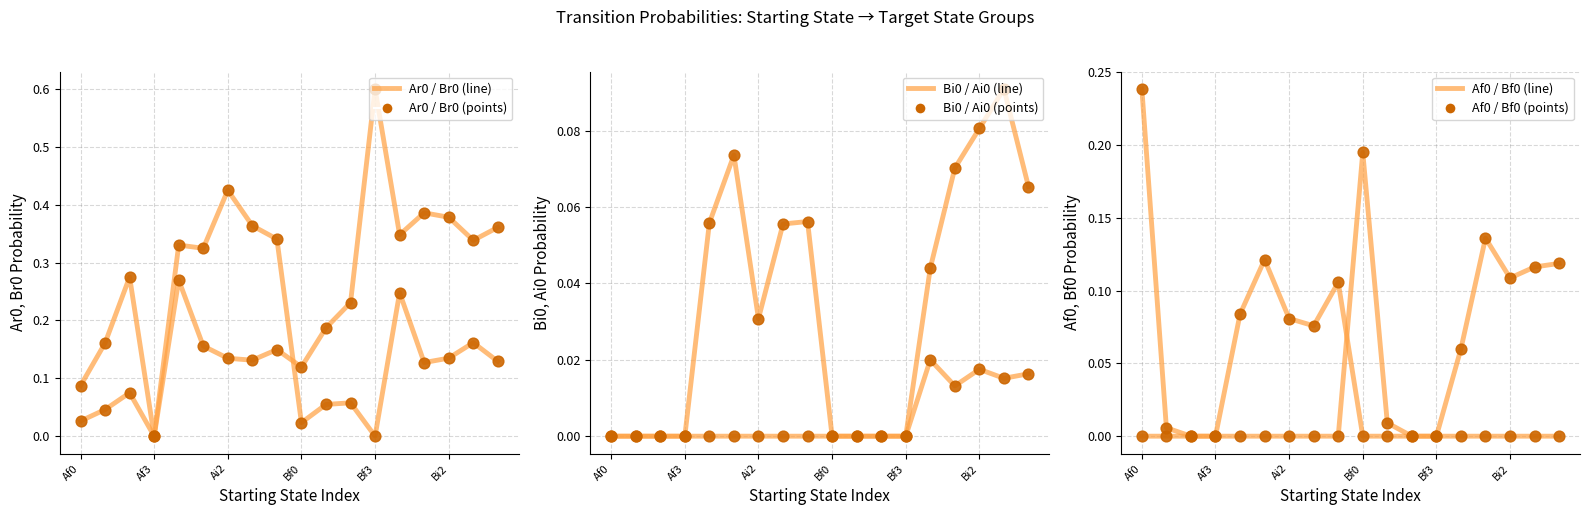

What is the total value across all series at Bf3?

0.6